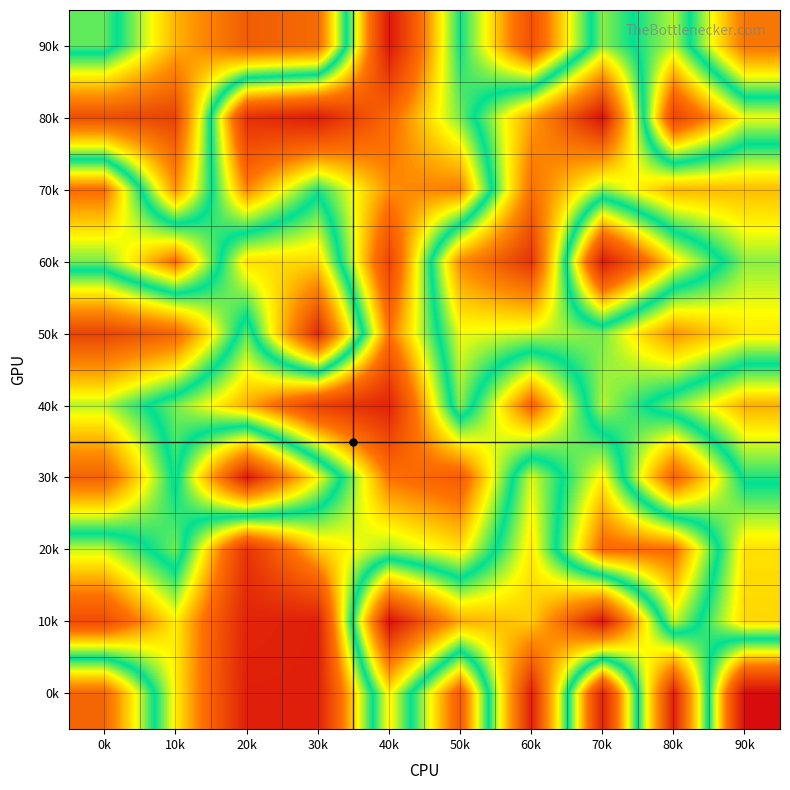

Reading right to left, transcribe all the data shown in this chart.

0k: 90k=101	80k=4	70k=95	60k=4	50k=81	40k=37	30k=96	20k=96	10k=64	0k=18
10k: 90k=34	80k=60	70k=2	60k=33	50k=29	40k=1	30k=96	20k=95	10k=64	0k=85
20k: 90k=35	80k=77	70k=78	60k=36	50k=65	40k=58	30k=67	20k=91	10k=45	0k=60
30k: 90k=52	80k=17	70k=64	60k=40	50k=81	40k=76	30k=38	20k=3	10k=52	0k=17
40k: 90k=70	80k=56	70k=42	60k=79	50k=44	40k=95	30k=88	20k=70	10k=56	0k=42
50k: 90k=36	80k=26	70k=45	60k=41	50k=39	40k=76	30k=6	20k=55	10k=18	0k=11
60k: 90k=44	80k=65	70k=97	60k=8	50k=25	40k=87	30k=34	20k=35	10k=77	0k=56
70k: 90k=31	80k=30	70k=44	60k=20	50k=75	40k=73	30k=52	20k=74	10k=26	0k=77
80k: 90k=62	80k=87	70k=1	60k=28	50k=56	40k=78	30k=97	20k=92	10k=11	0k=13
90k: 90k=21	80k=59	70k=44	60k=84	50k=51	40k=98	30k=19	20k=16	10k=30	0k=55